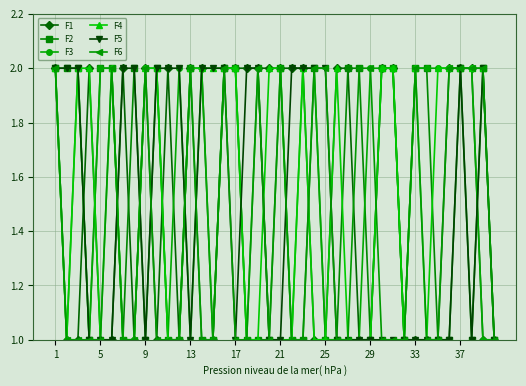

Reading left to right, list all the values displayed in this chart.

F1: 2	1	1	2	1	1	2	1	2	1	2	1	2	2	1	2	2	2	2	2	2	2	2	1	1	2	2	1	1	2	2	1	1	1	1	2	2	2	1	1
F2: 2	2	2	1	2	2	1	2	1	2	1	1	2	1	1	2	2	1	1	1	2	1	1	2	1	1	2	2	1	2	2	1	2	2	1	1	2	1	2	1
F3: 2	1	2	1	2	2	1	1	2	2	1	2	1	2	1	2	2	1	2	1	1	1	2	2	1	1	1	1	2	2	2	1	2	2	2	2	2	2	1	1
F4: 2	1	2	2	1	2	1	1	2	2	1	1	2	2	2	2	2	1	1	2	2	1	2	1	1	2	1	1	1	2	2	1	2	1	2	2	2	2	2	1
F5: 2	2	2	1	1	1	2	2	1	2	2	2	1	2	2	2	1	2	2	1	1	2	2	2	2	1	1	1	1	1	1	1	1	1	1	1	2	1	2	1
F6: 2	1	1	1	1	2	1	1	2	1	1	1	2	1	1	2	1	1	2	1	2	1	1	2	2	1	1	2	2	1	1	1	2	1	1	2	2	2	2	1